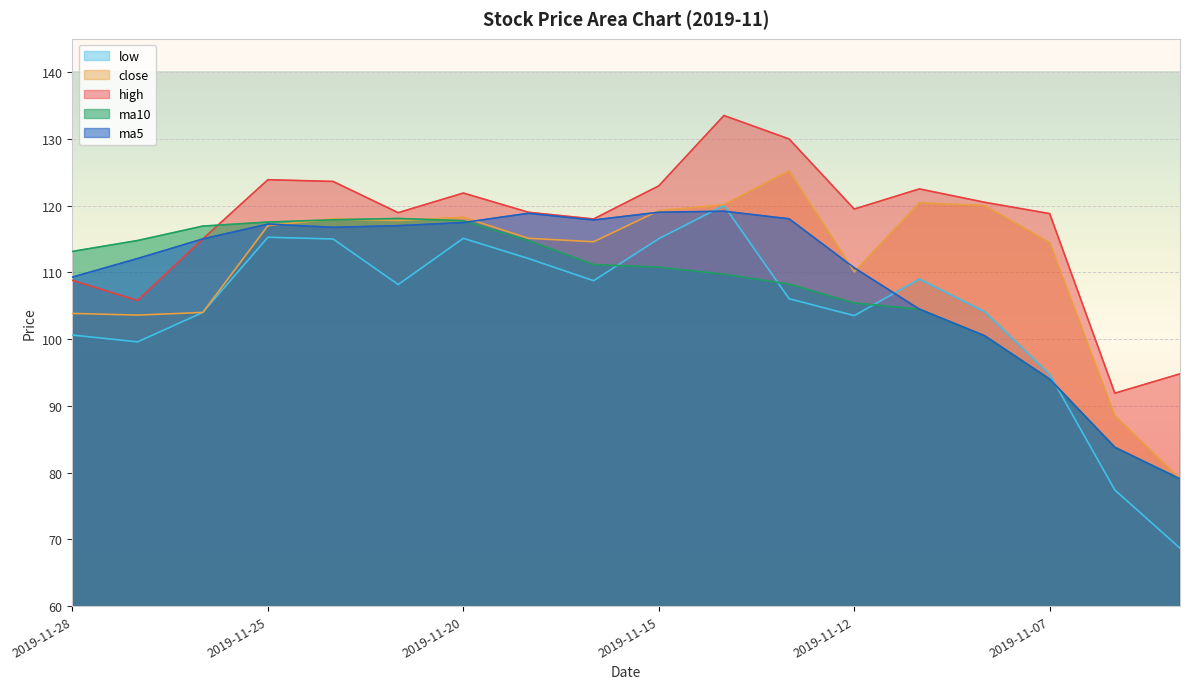

Does the chart display data point markers on the line(s)?

No